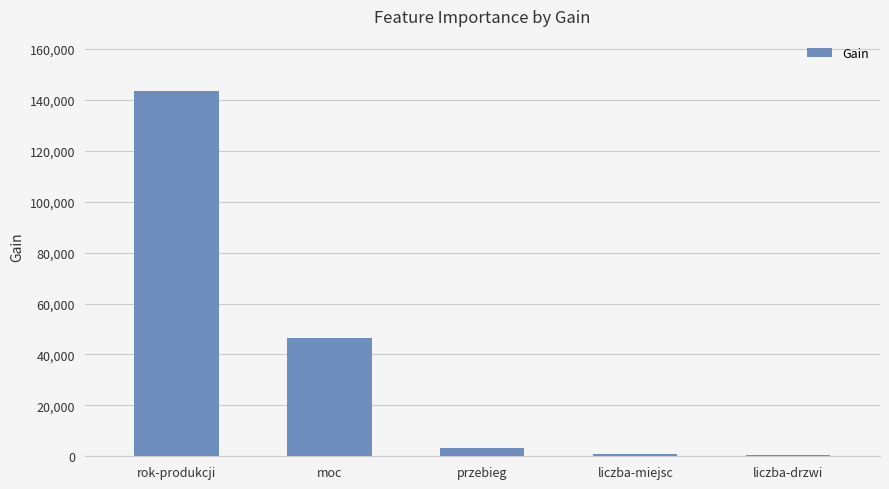

What is the maximum value shown in the chart?

143592.3